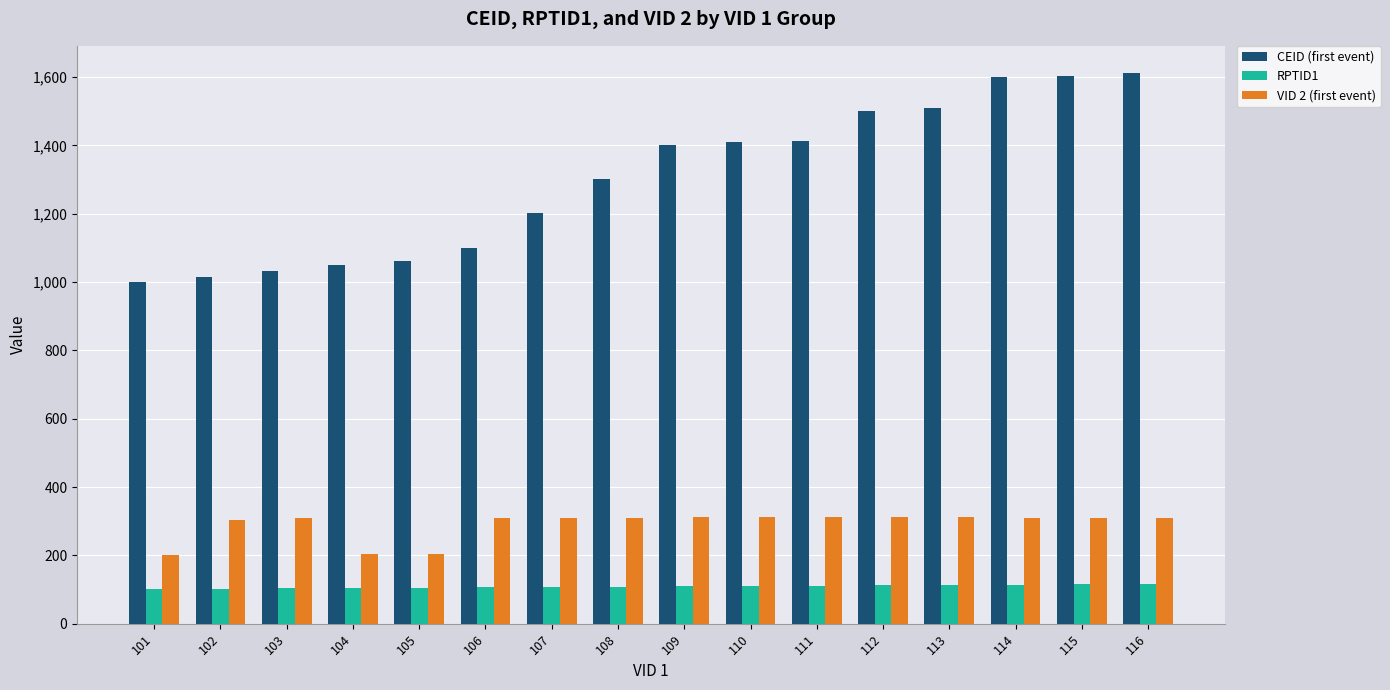

What is the sum of the RPTID1 values at 106 and 104?

210